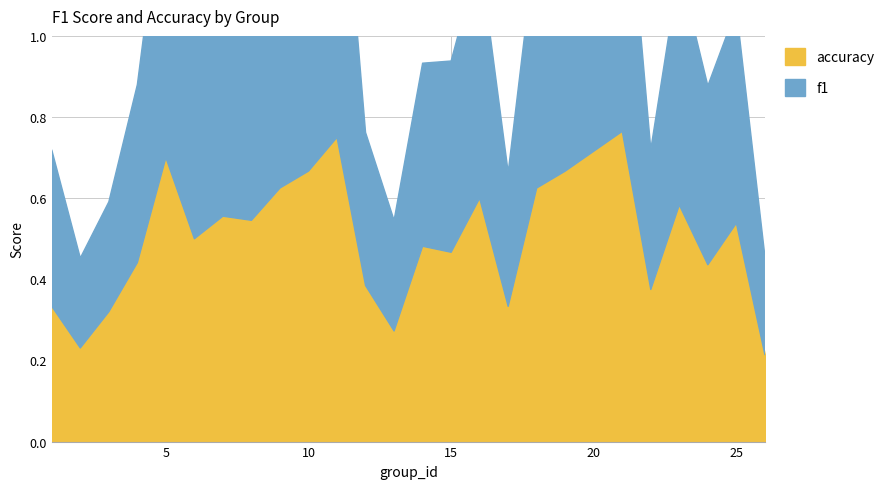

At which category does f1 reach its first local valley?

2